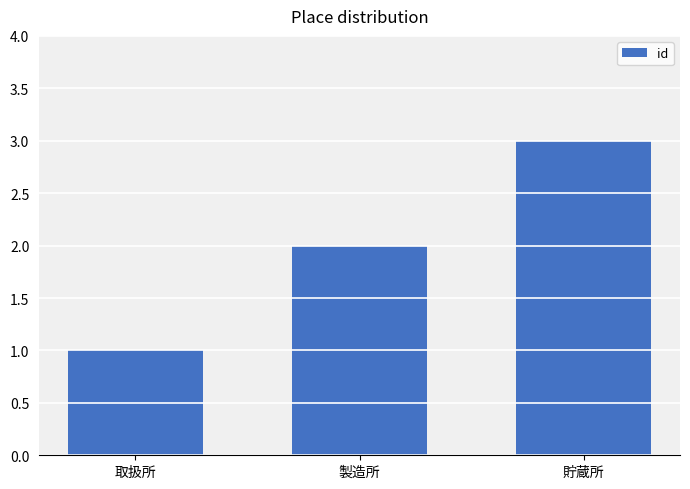

True or false: the data shows 1 at 取扱所.

True